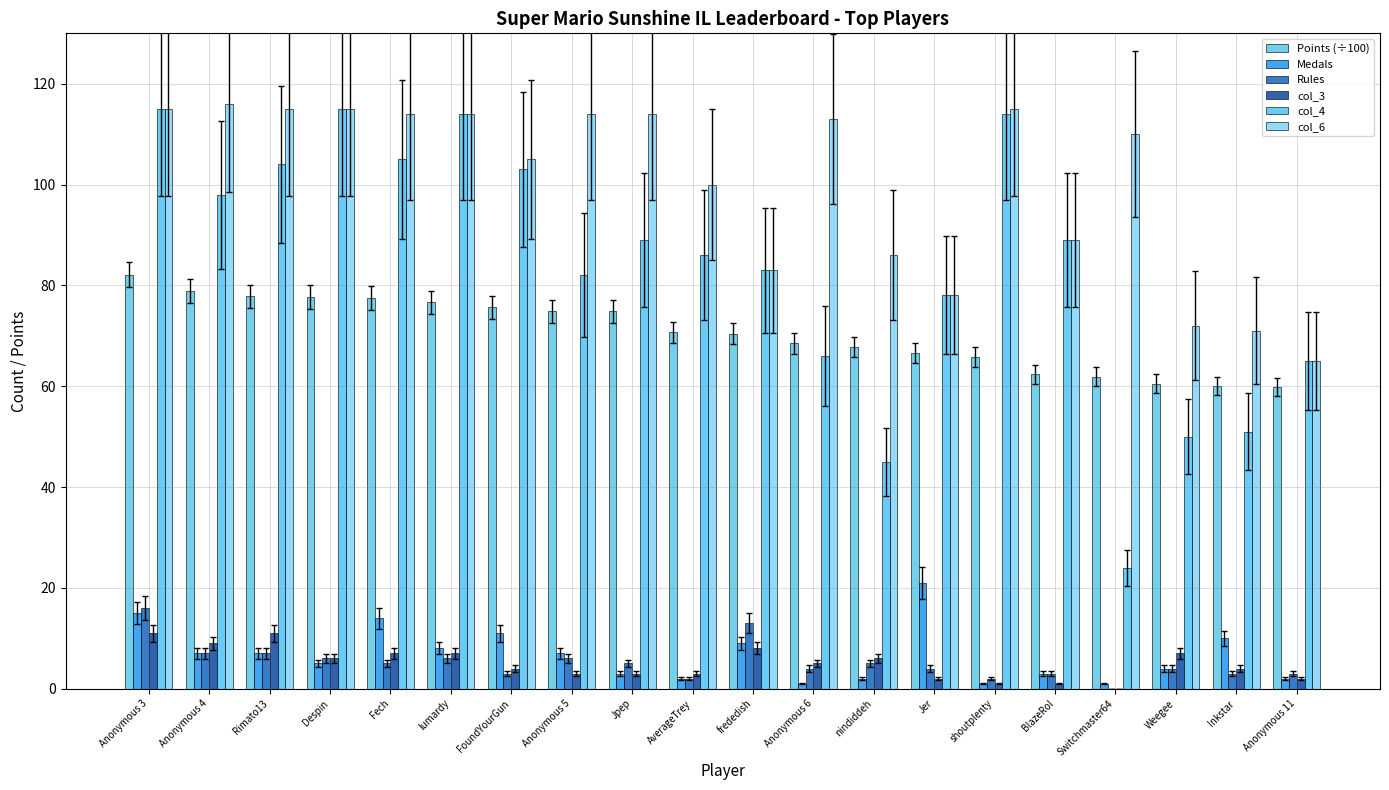

How many series are shown in this chart?

6